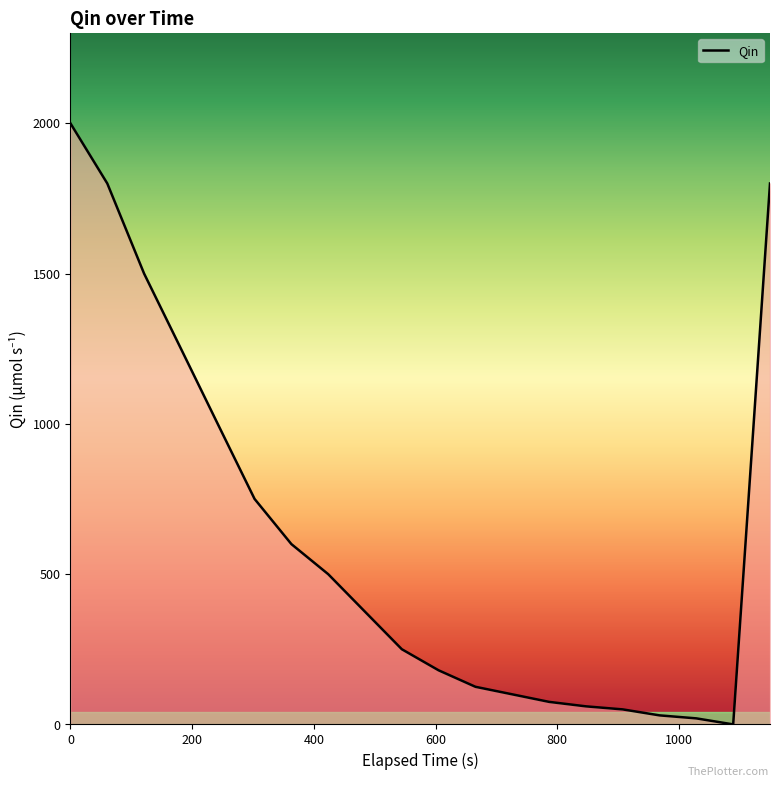

What is the difference between the maximum and minimum values?

1999.9